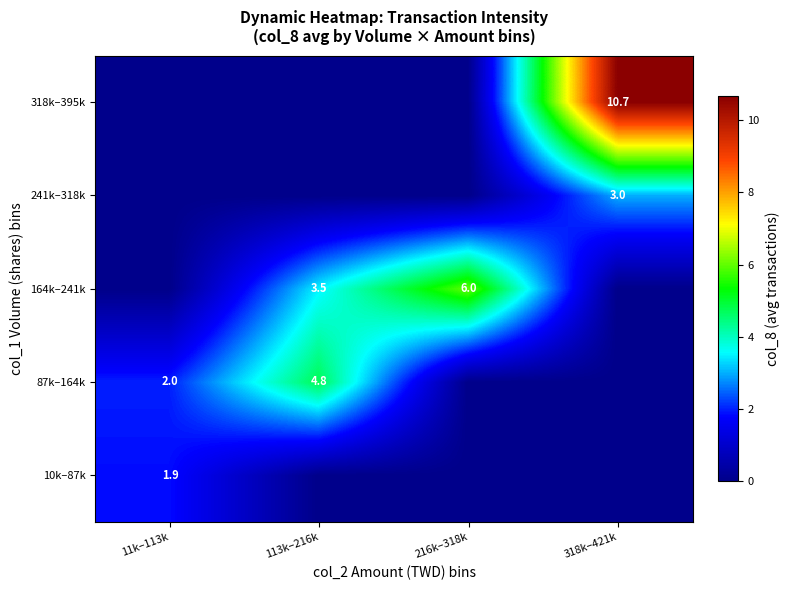

Is it true that 164k–241k equals 3.0 at 216k–318k?

False